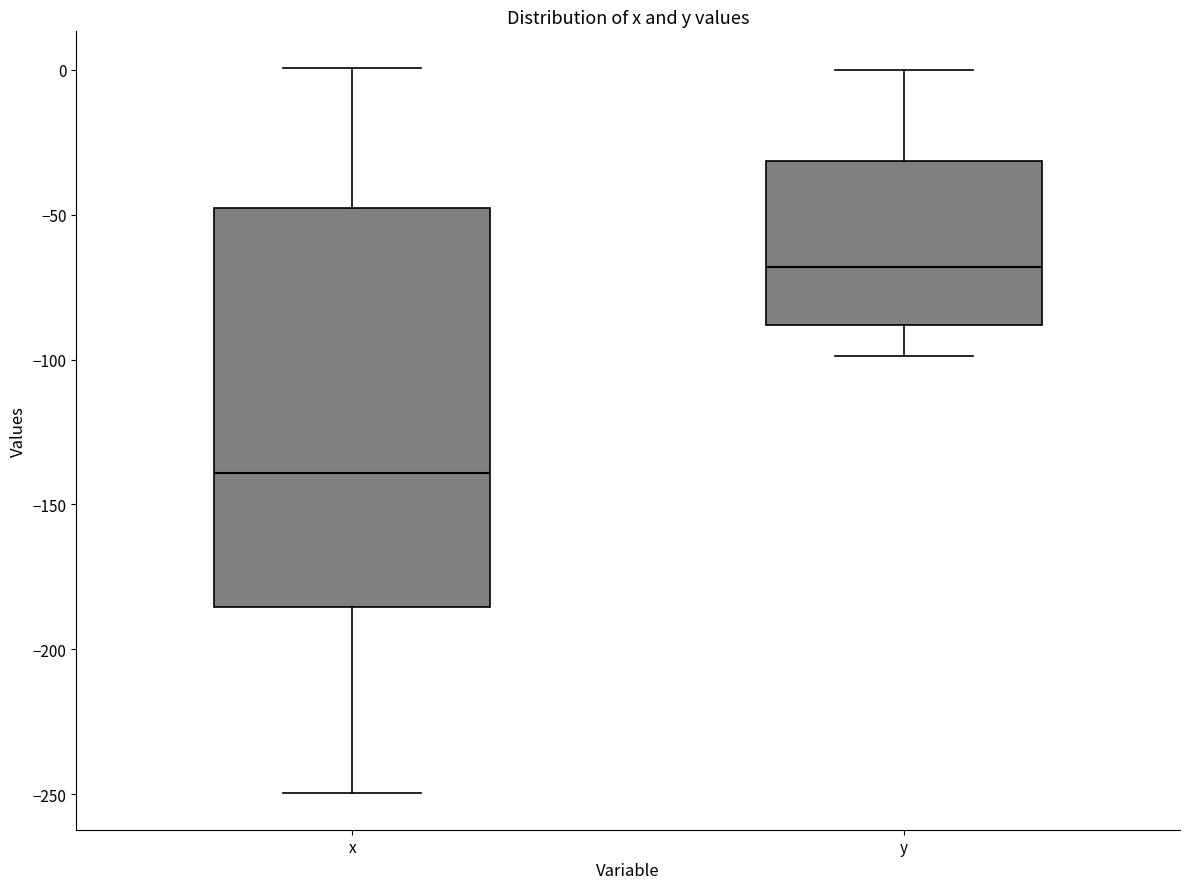

Which box is the tallest, from its lower edge to its upper edge?

x